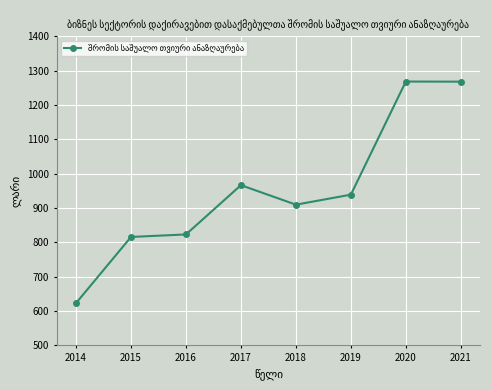

What is the maximum value shown in the chart?

1268.2